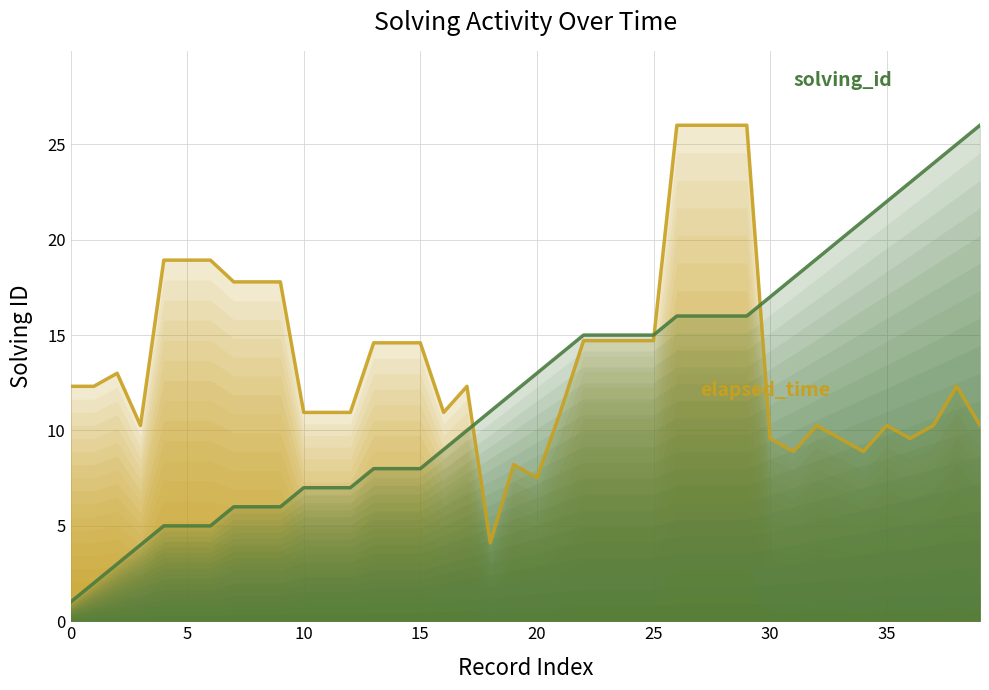

What is the difference between the second highest and second lowest values in the solving_id series?

23.0